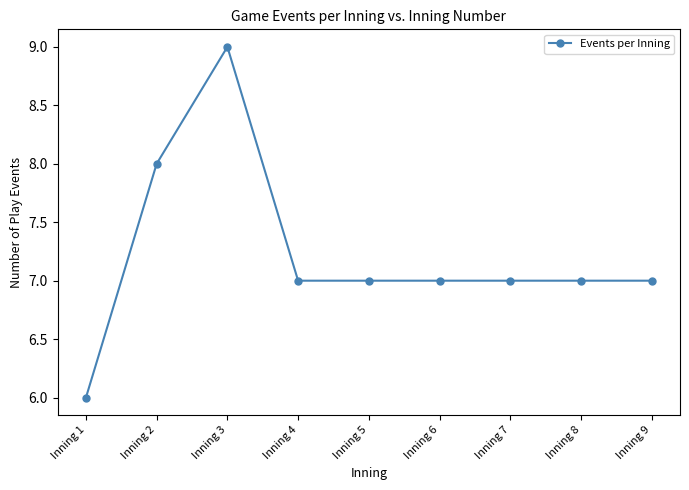

The chart shows a value of 6 at Inning 1. True or false?

True